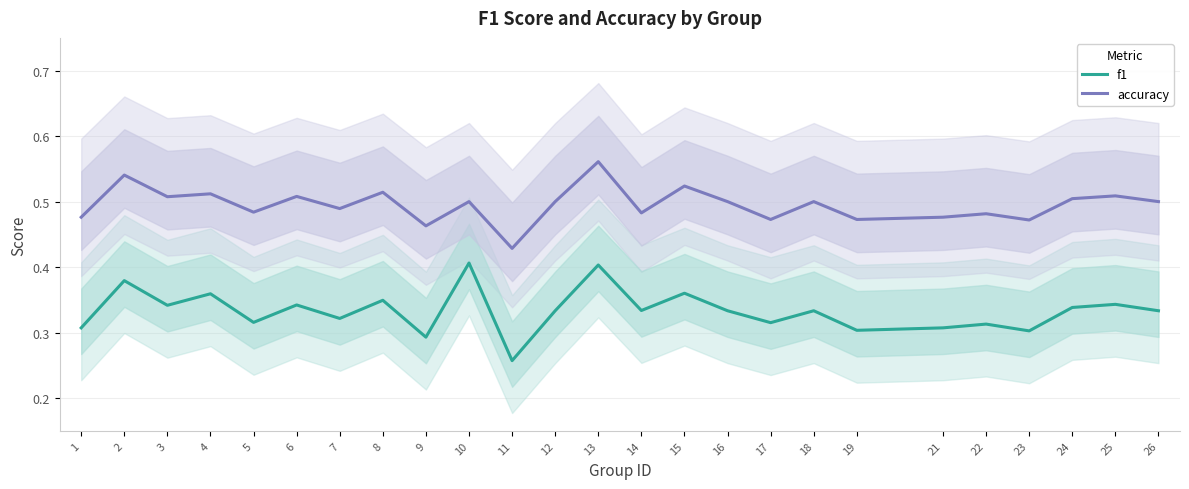

True or false: f1 and accuracy cross at least once.

False